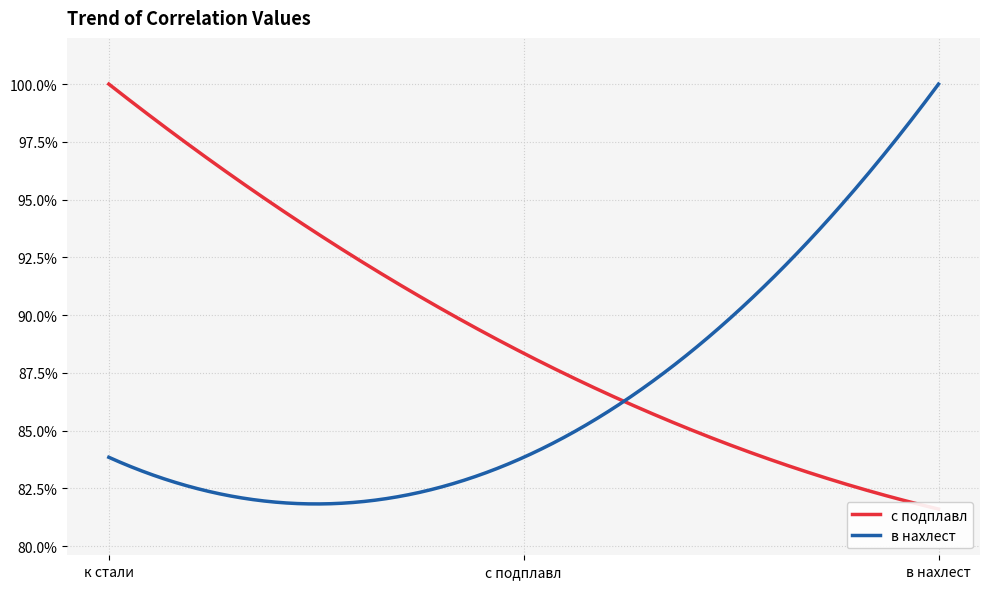

Does the chart have visible grid lines?

Yes